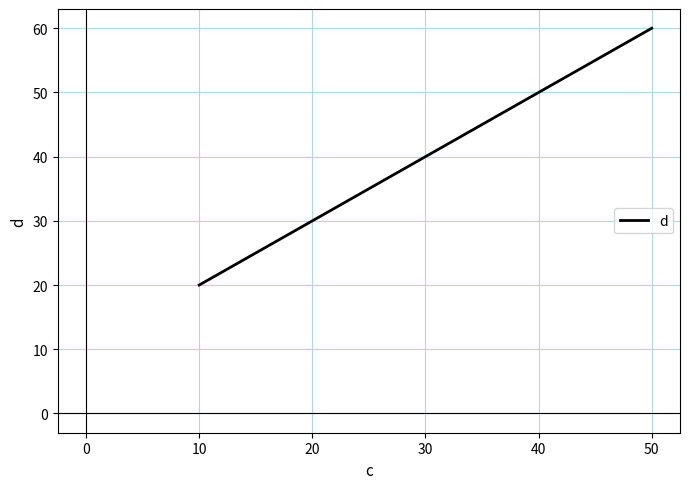

The value at 50 is 89. True or false?

False